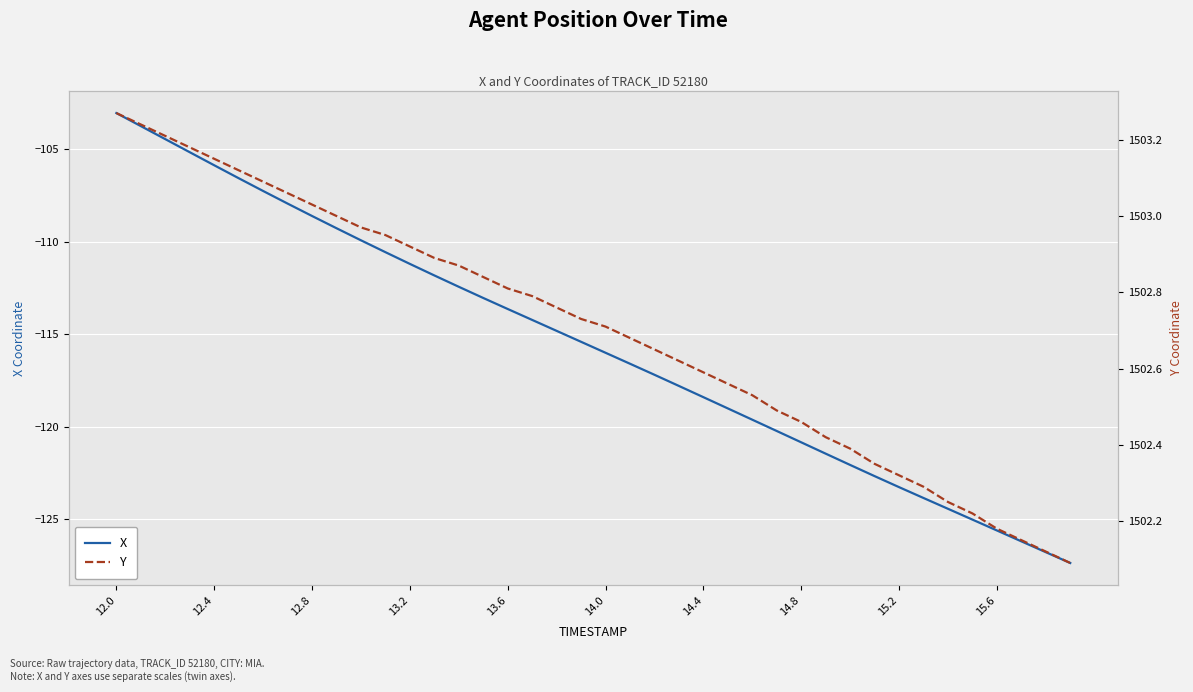

Which series has the largest total across all categories?

Y